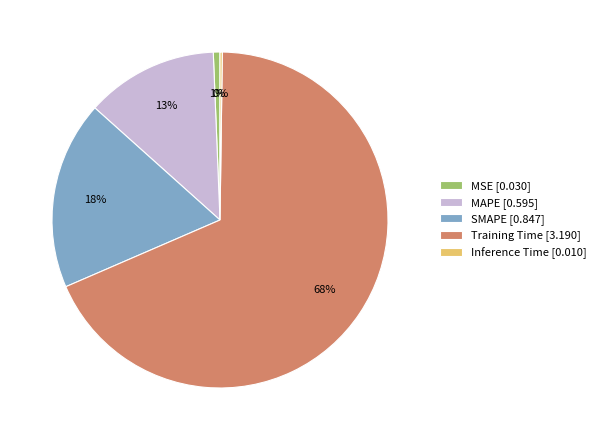

To the nearest percent, what is the average slice percentage?

20%